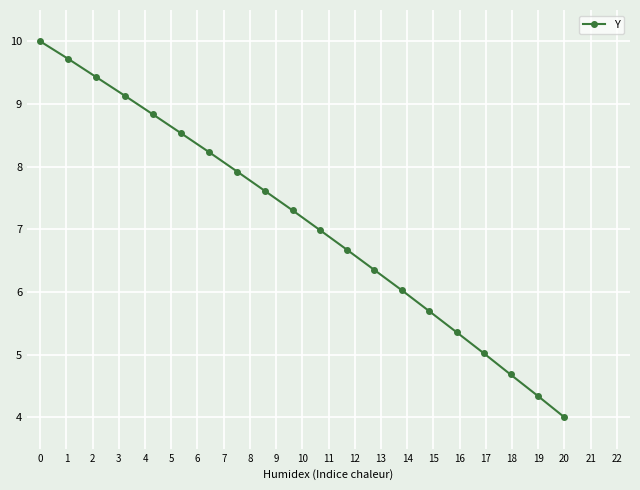

What is the value of the 1st point from the left?

10.0